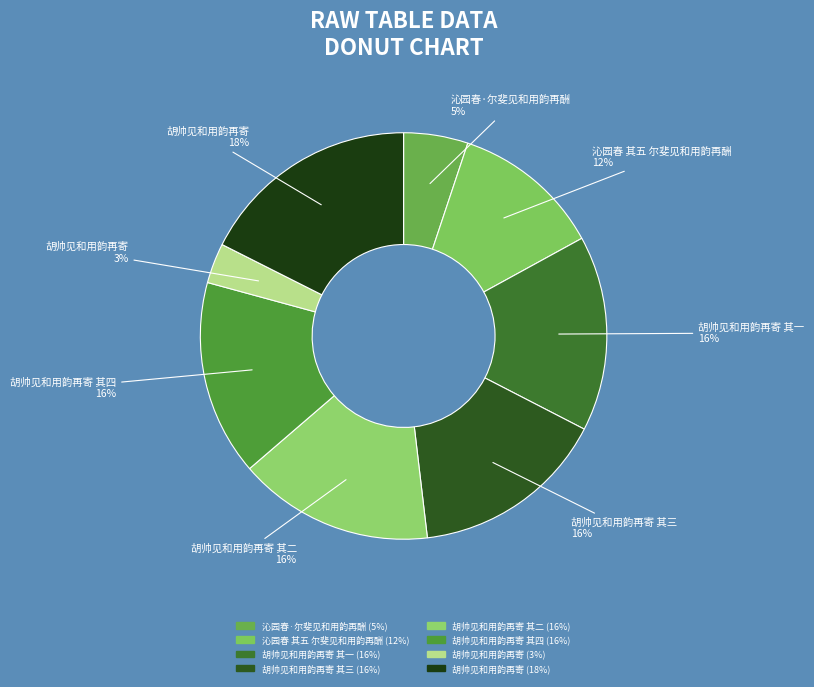

How many segments does this pie chart have?

8